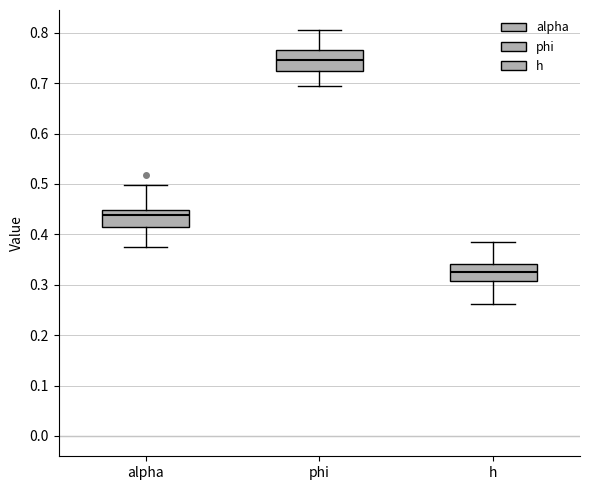

Which box's median line is the highest?

phi